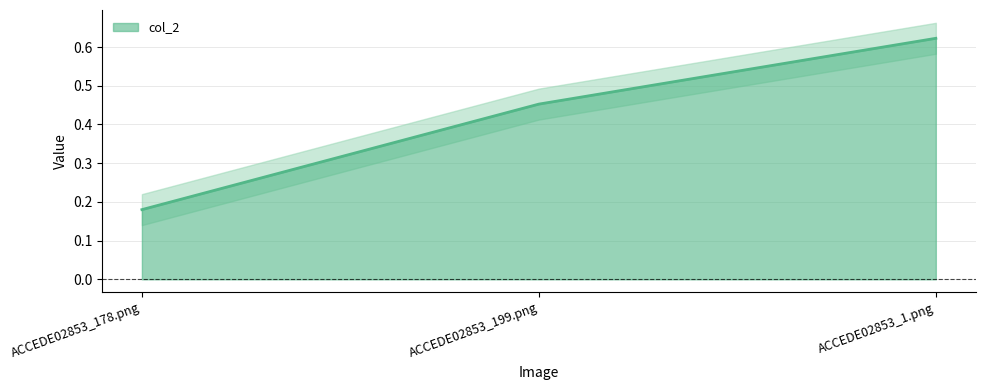

What is the greatest value displayed?

0.6